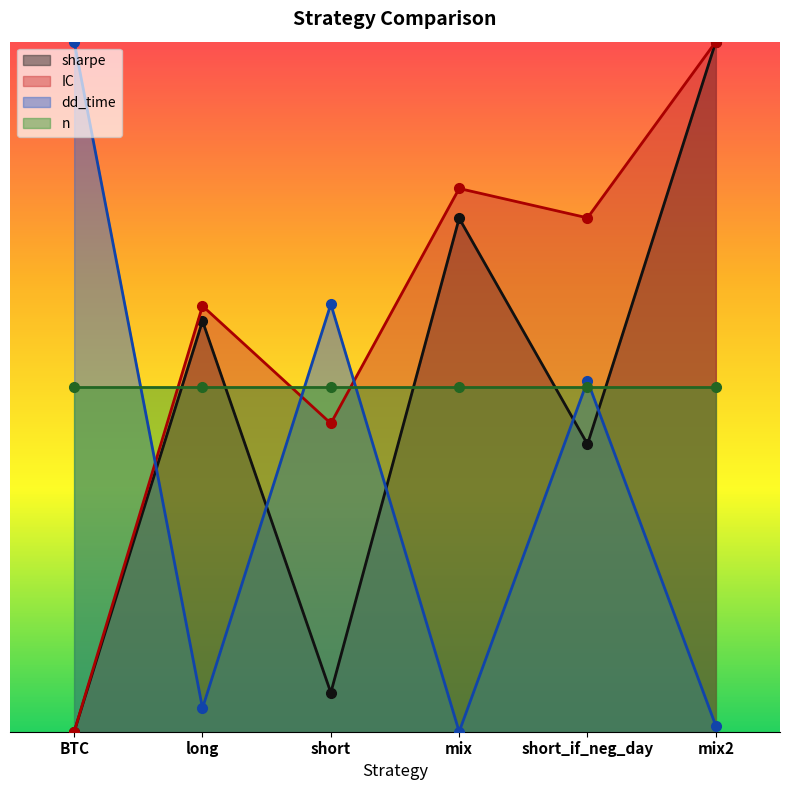

At which label does IC reach its peak?

mix2